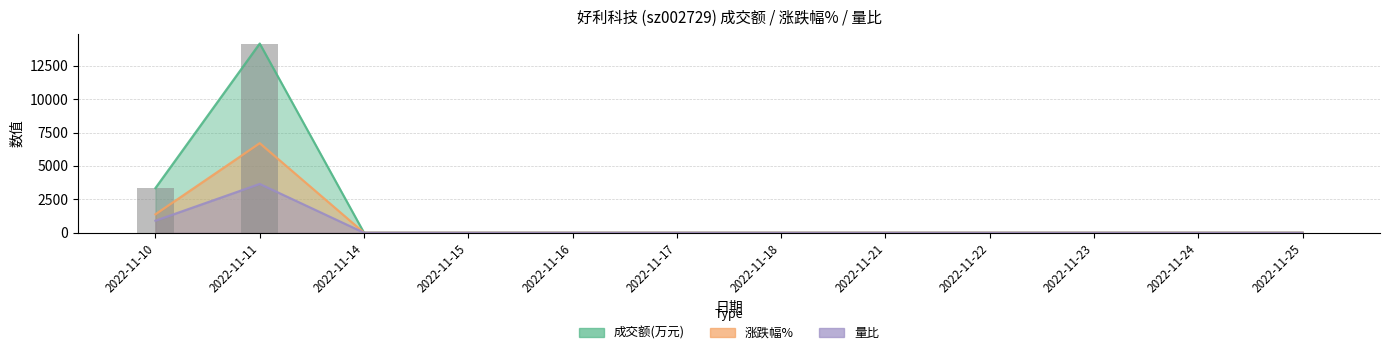

True or false: 成交额(万元) has a value of 9855 at 2022-11-16.

False